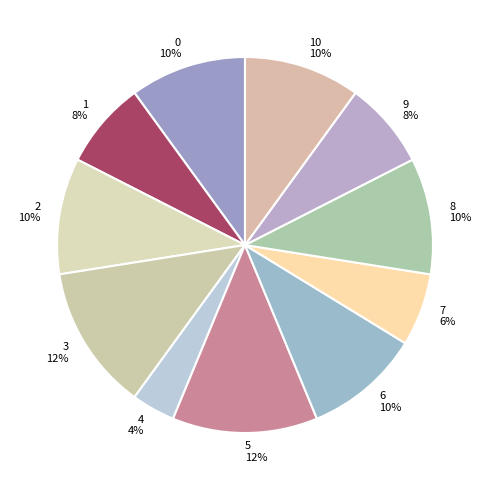

The 6 slice represents 10% of the pie. True or false?

True